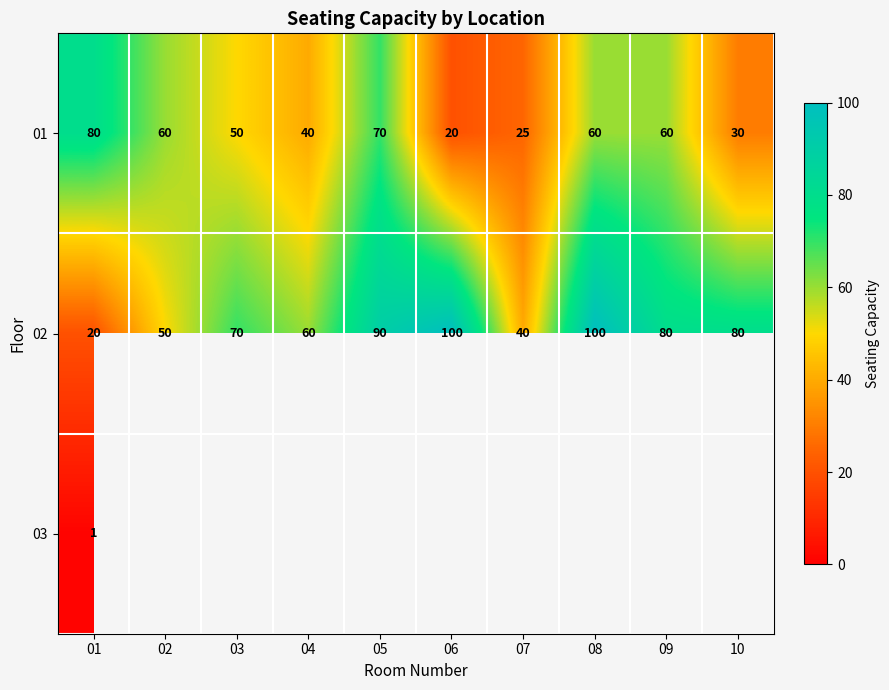

What is the difference between the 02 values at 10 and 07?

40